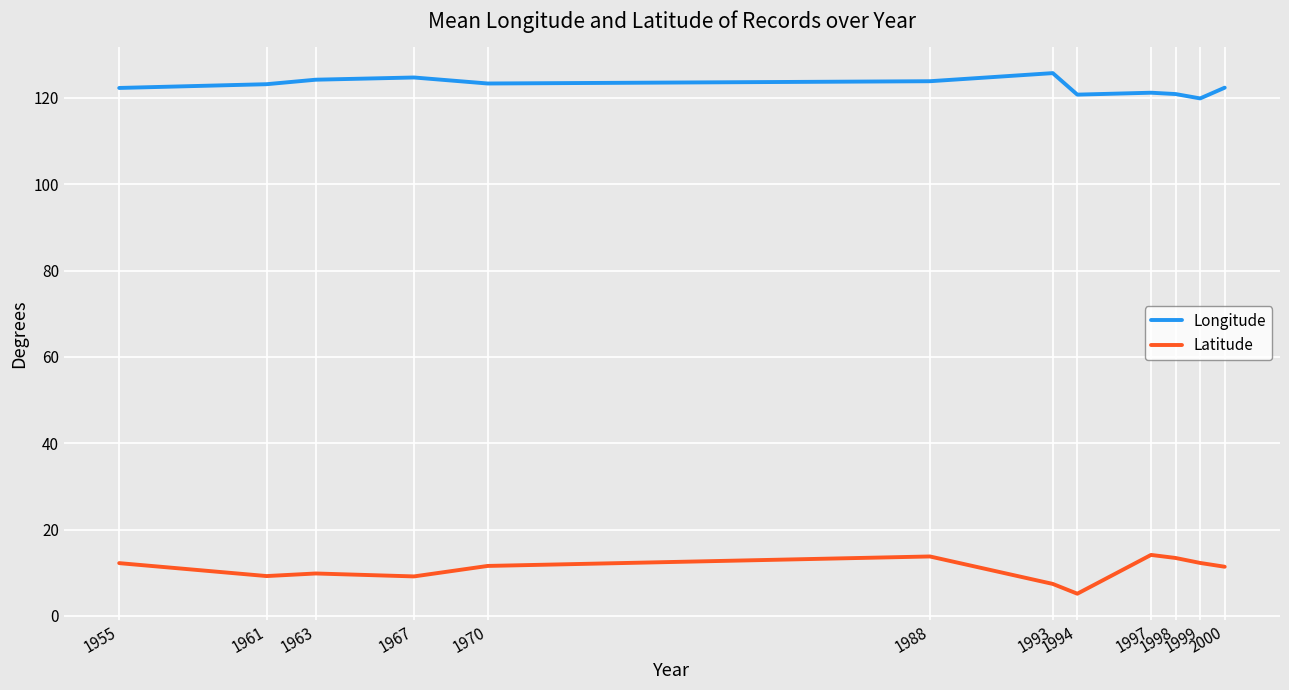

List the series in order of their peak value, lowest first.

Latitude, Longitude